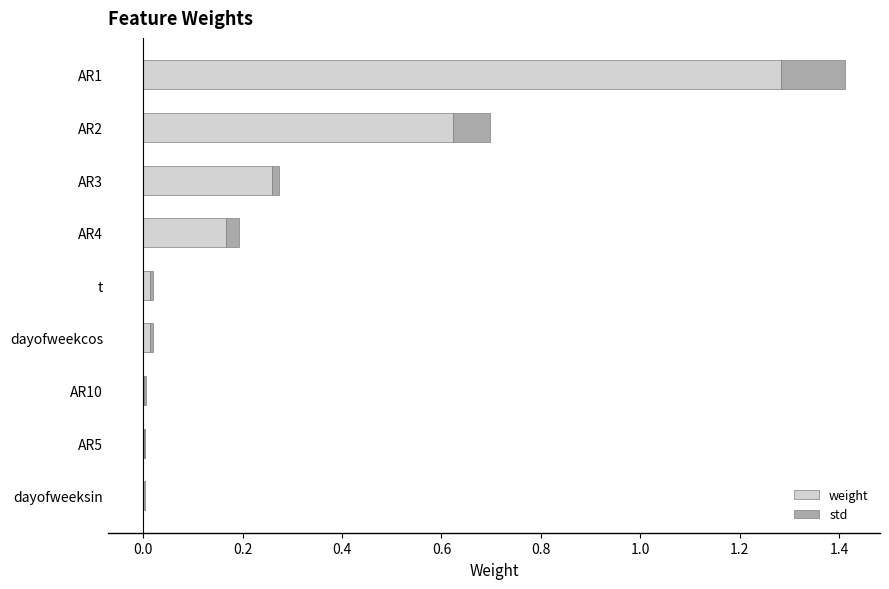

How many bars are there in total?

18